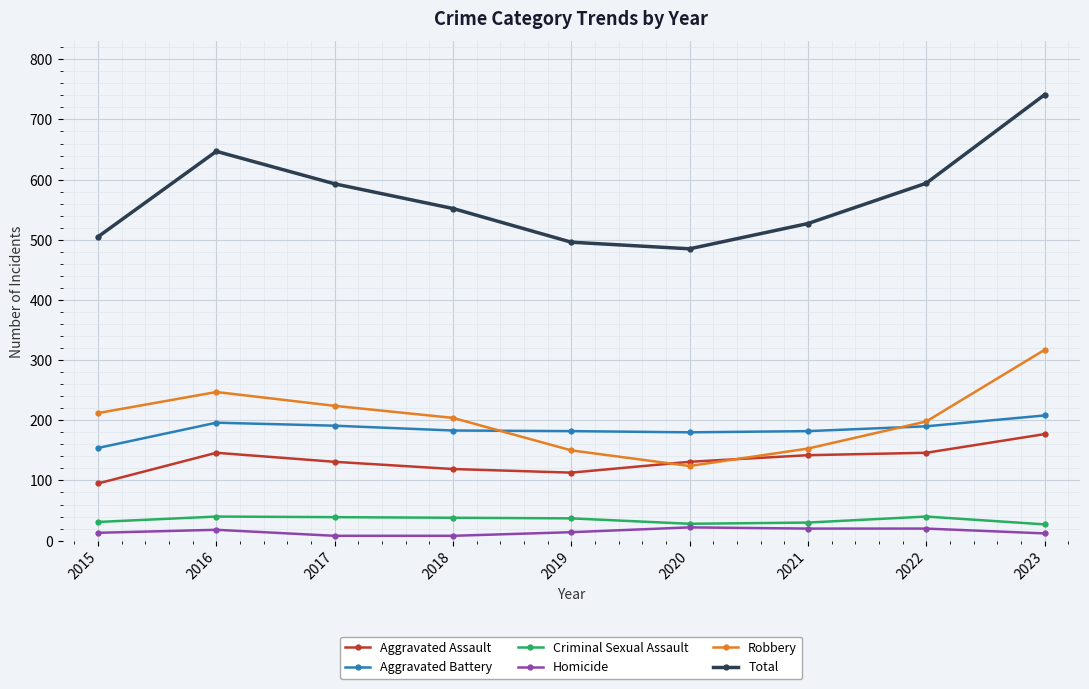

The value of Aggravated Battery at 2022 is 303. True or false?

False